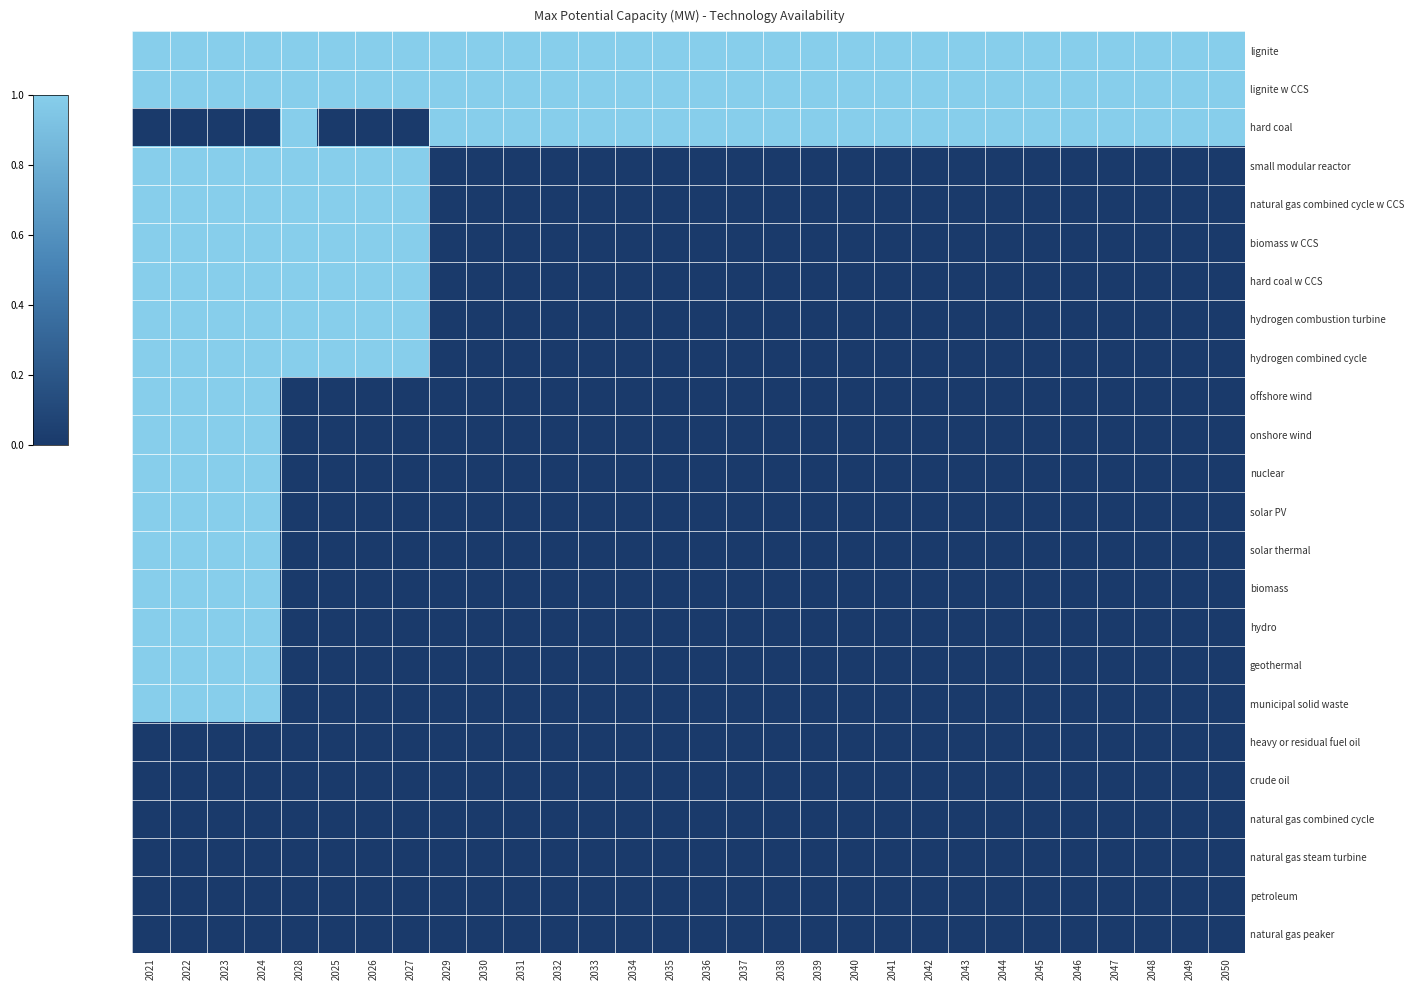

At which category is the sum across all series the highest?

2021